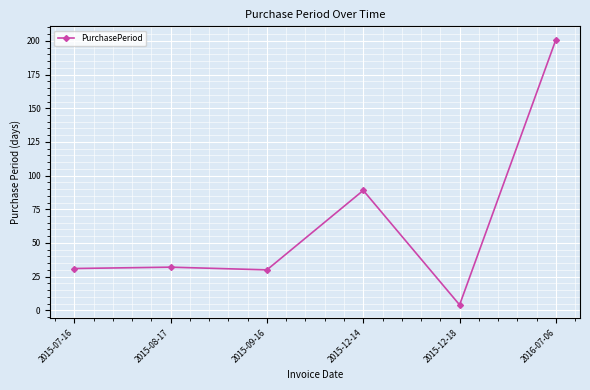

What is the smallest value displayed?

4